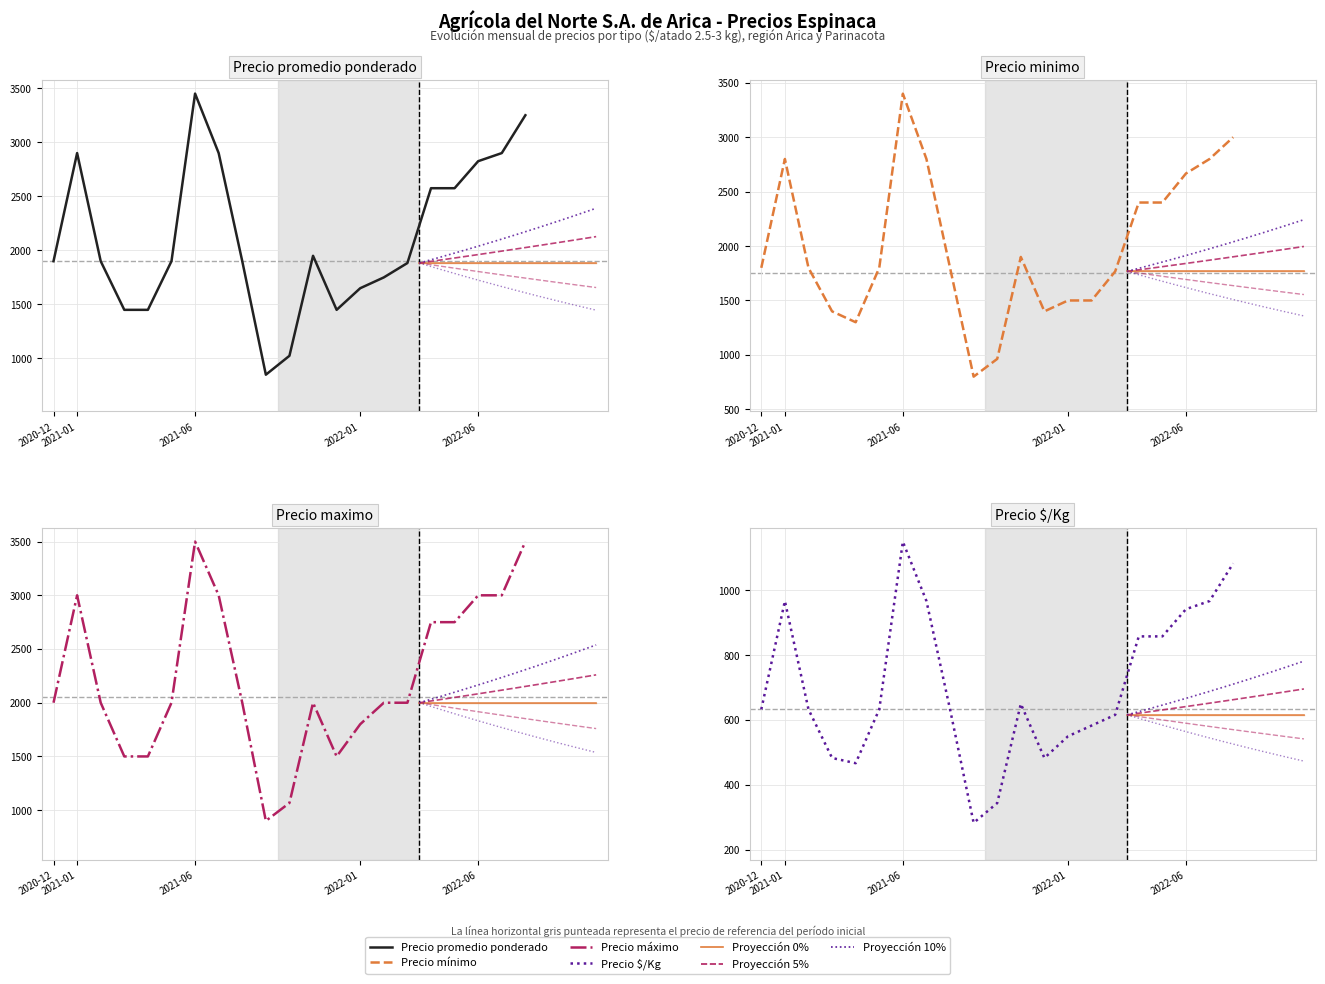

At which category is the sum across all series the highest?

2021-06